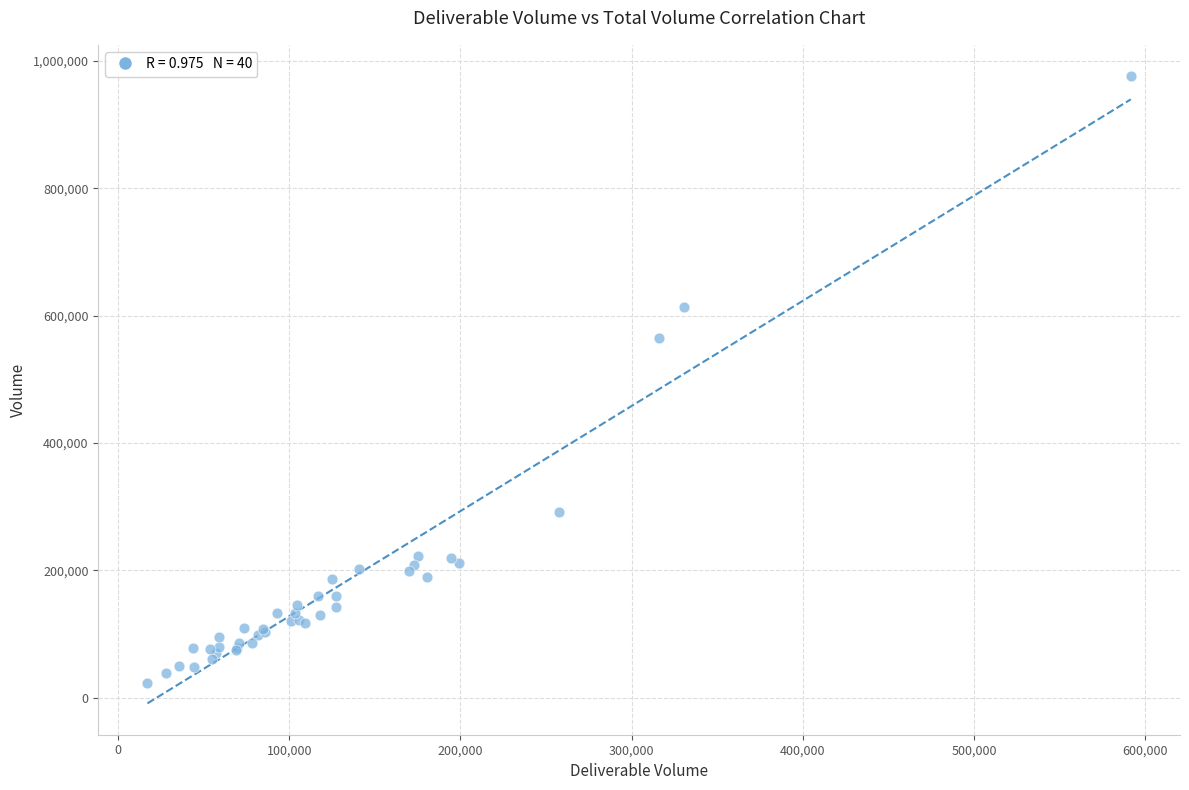

What Y value in the scatter plot is closest to 499866?

564691